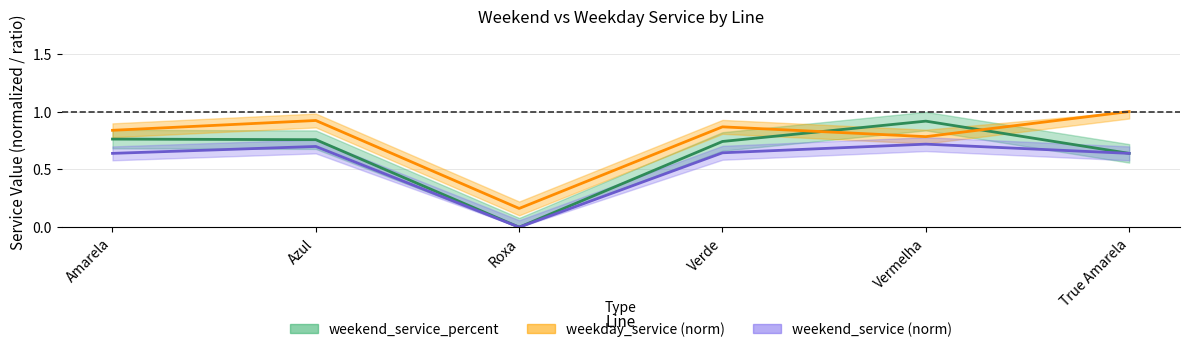

Reading left to right, list all the values displayed in this chart.

weekend_service_percent: Amarela=0.8	Azul=0.8	Roxa=0.0	Verde=0.7	Vermelha=0.9	True Amarela=0.6
weekday_service (norm): Amarela=0.8	Azul=0.9	Roxa=0.2	Verde=0.9	Vermelha=0.8	True Amarela=1.0
weekend_service (norm): Amarela=0.6	Azul=0.7	Roxa=0.0	Verde=0.6	Vermelha=0.7	True Amarela=0.6